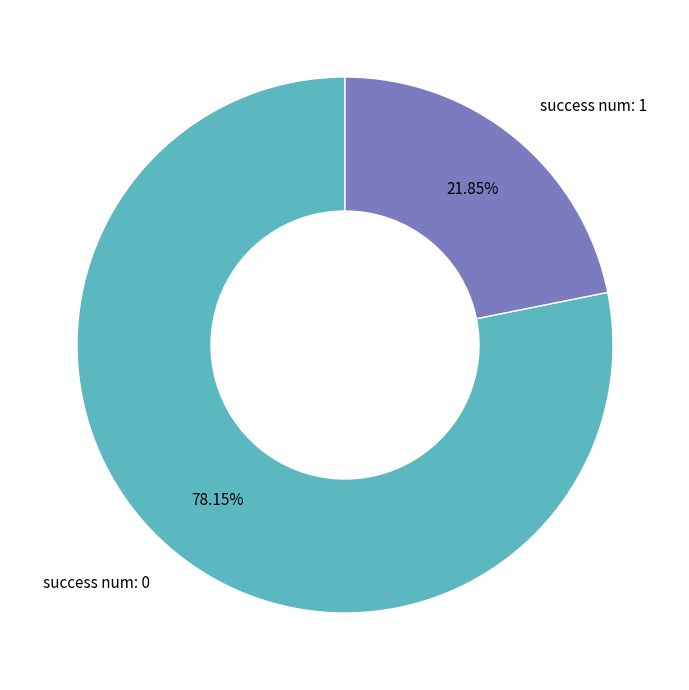

Between success num: 1 and success num: 0, which is larger?

success num: 0